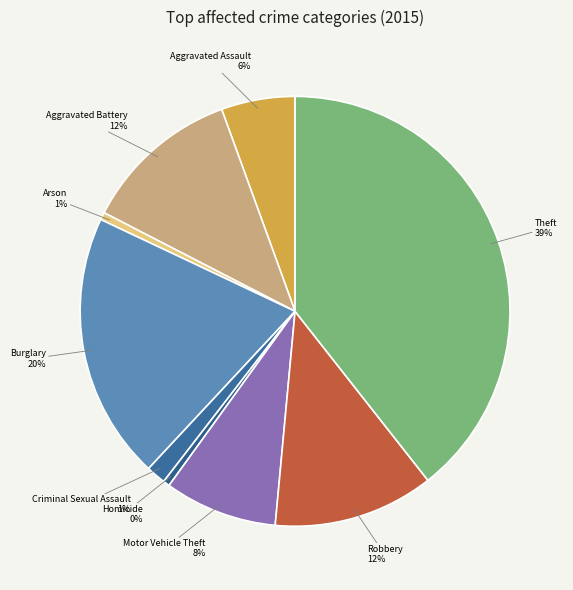

Does Burglary account for over 50% of the chart?

No